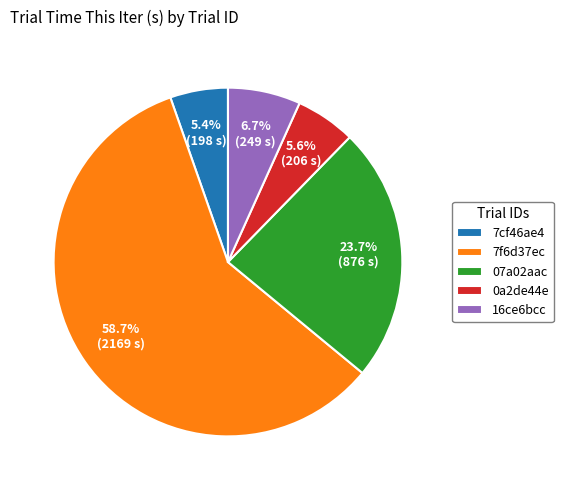

Which category has the biggest portion of the pie?

7f6d37ec